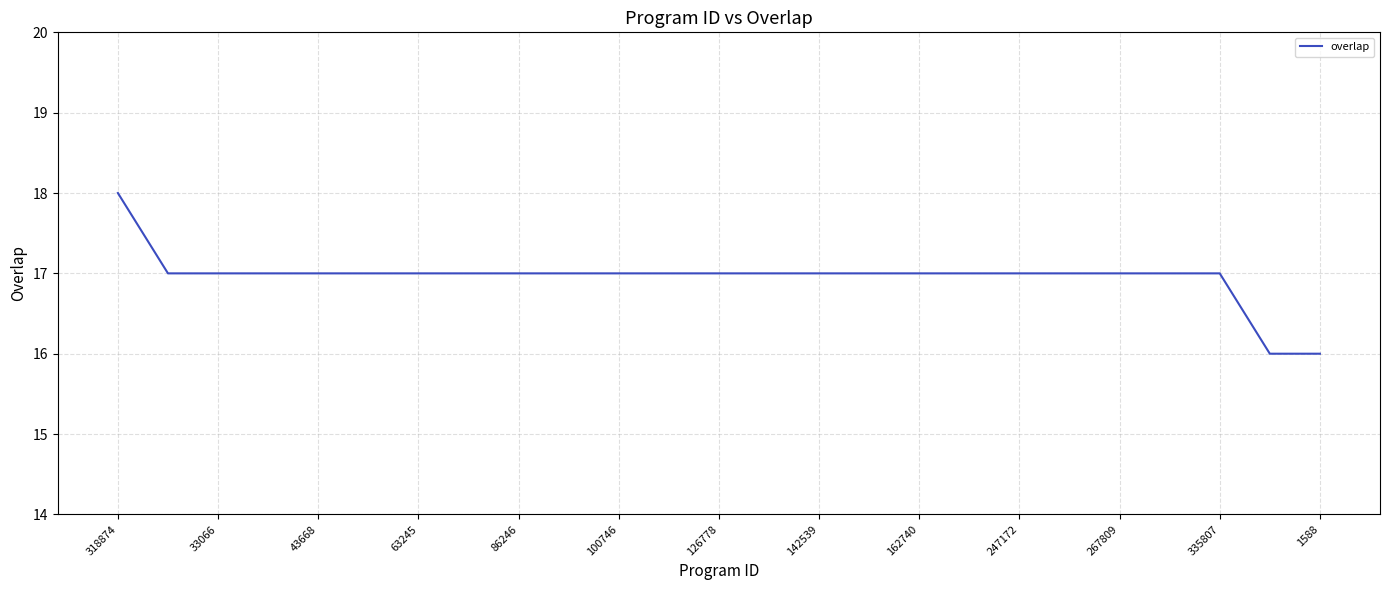

Count the number of categories in the chart.

25